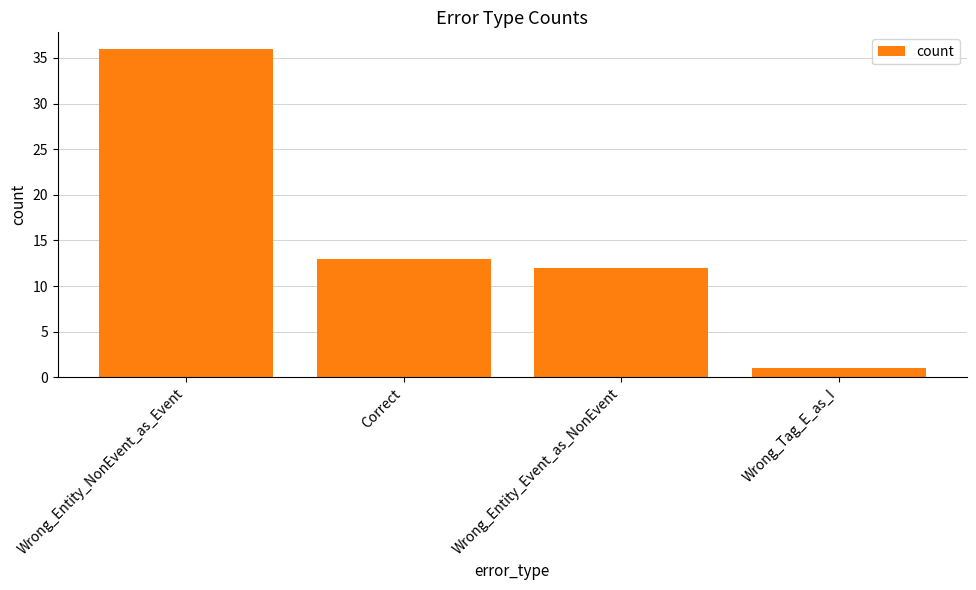

What is the maximum value shown in the chart?

36